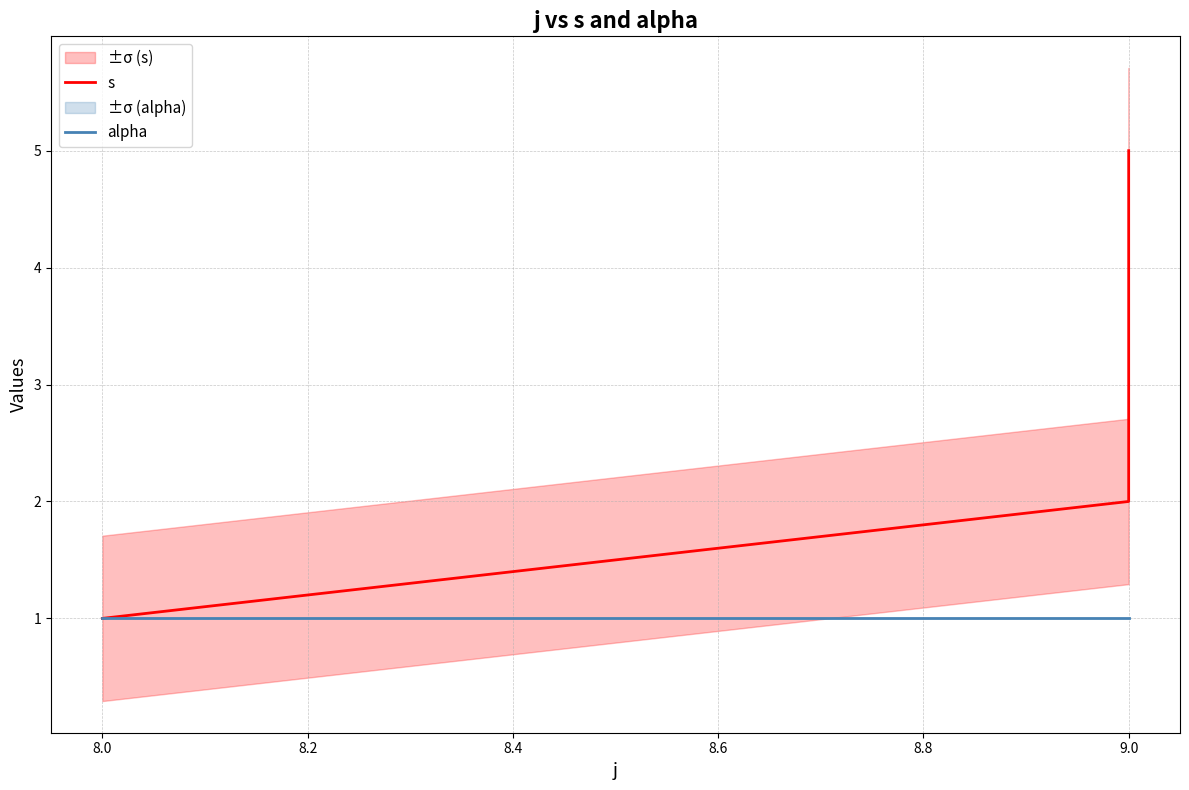

What is the average value of the s series?

3